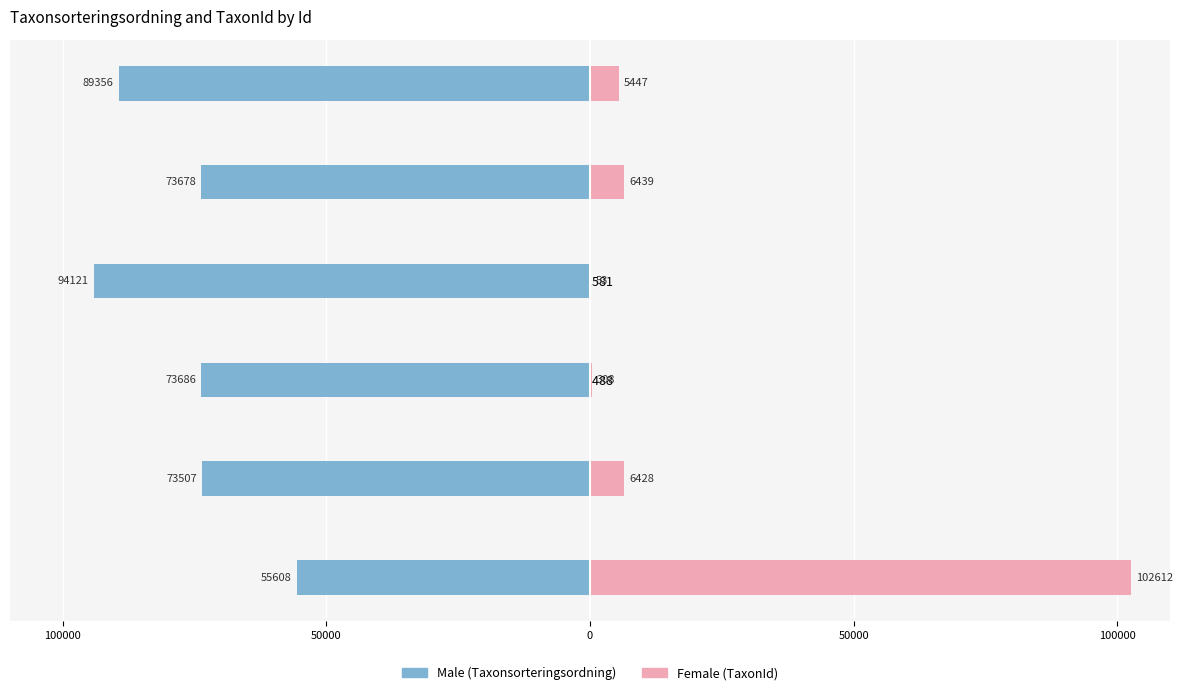

How many data points in Female are above 6428?

2